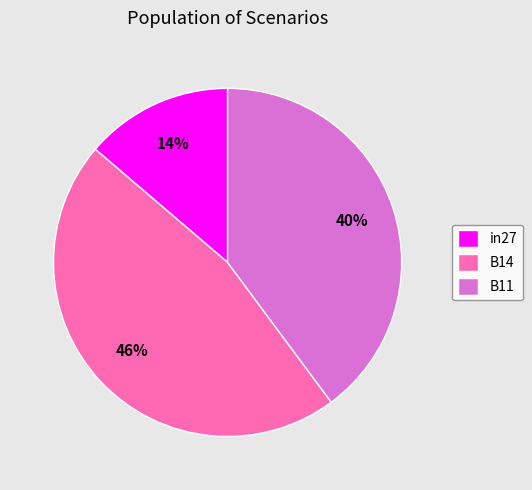

Do B11 and in27 together represent more than half of the pie?

Yes